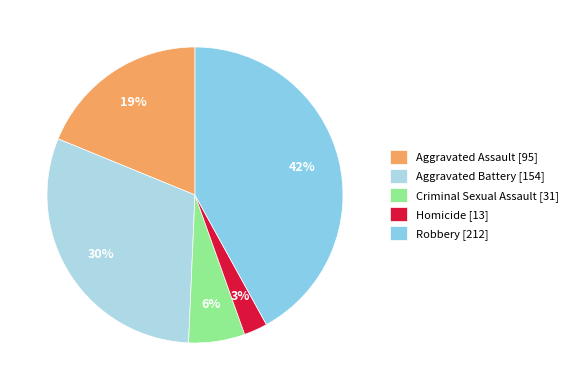

Between Aggravated Assault and Robbery, which is larger?

Robbery